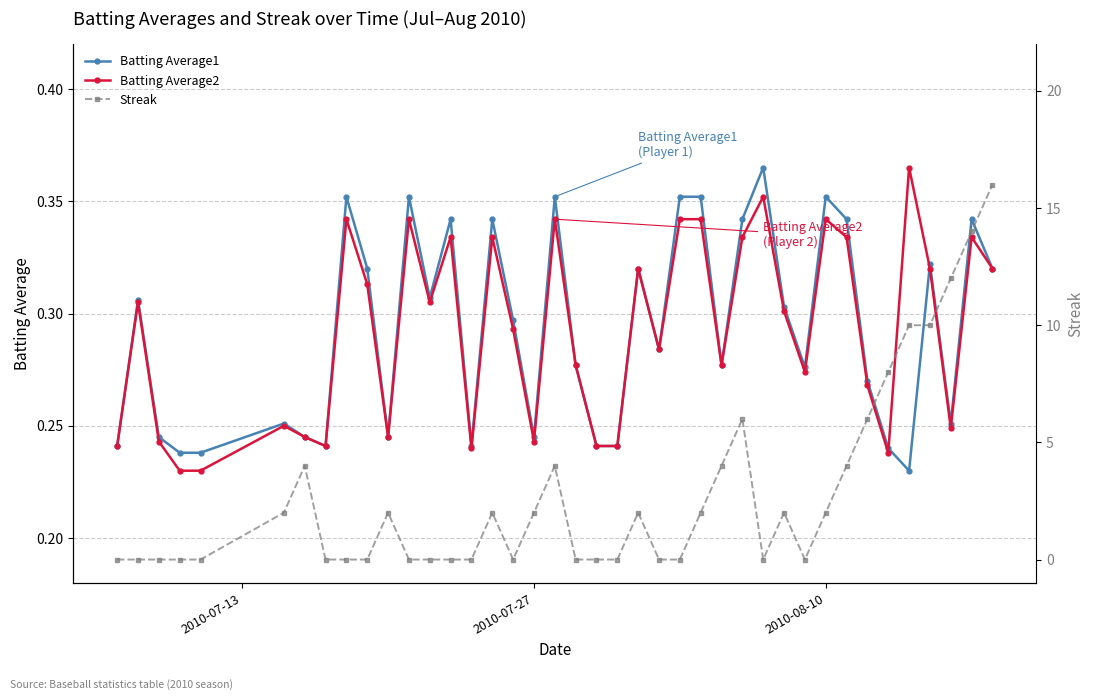

True or false: Batting Average1 has more than 2 interior local peaks.

True